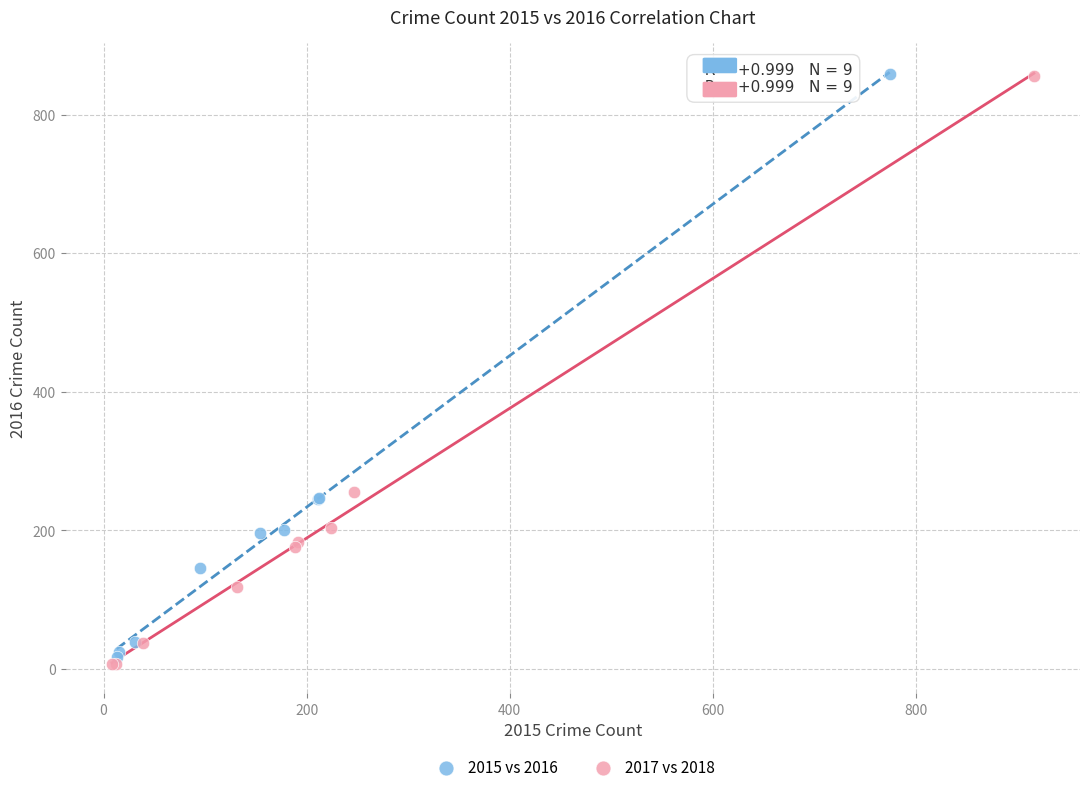

Which series reaches the minimum Y coordinate?

2017 vs 2018